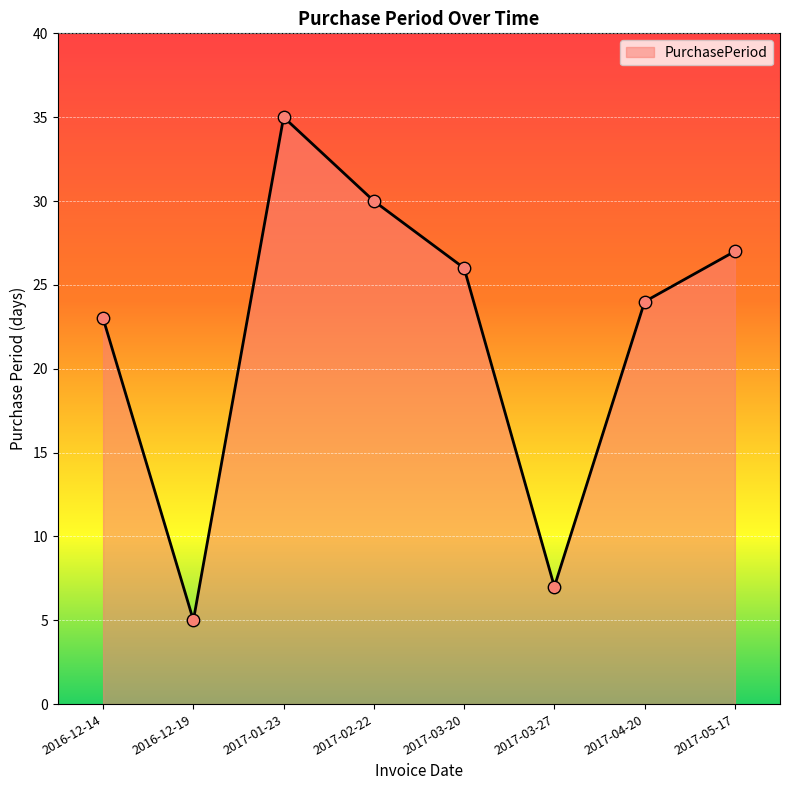

What is the change in value from 2016-12-14 to 2017-04-20?

+1